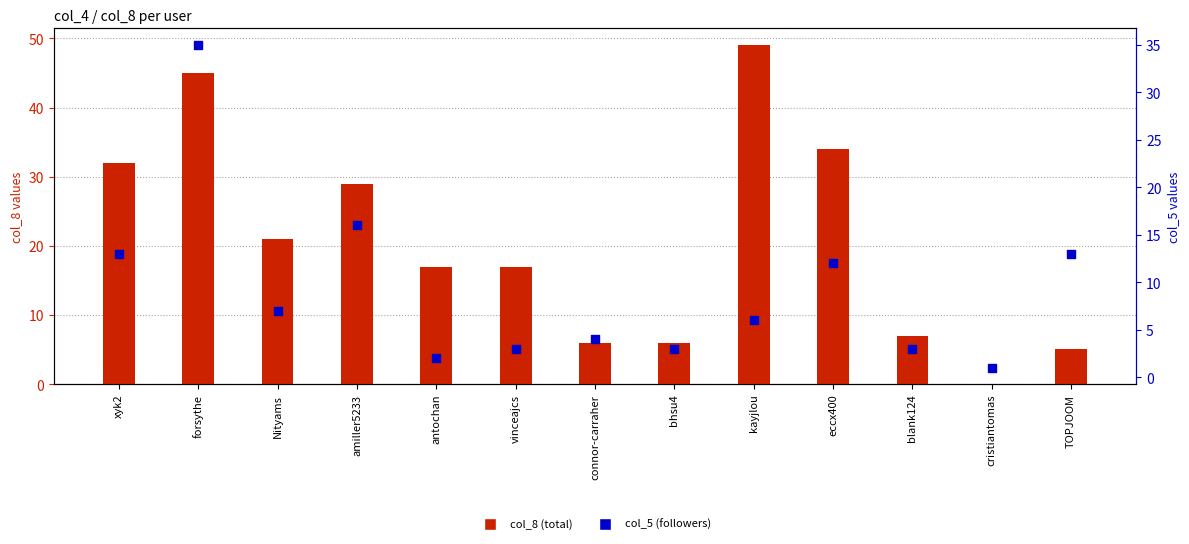

At which category is the sum across all series the highest?

forsythe